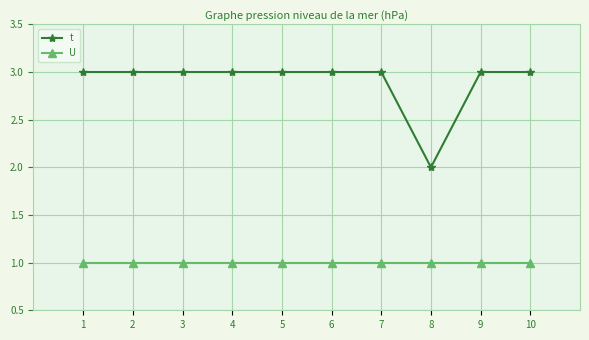

What are all the series names shown in the legend?

t, U